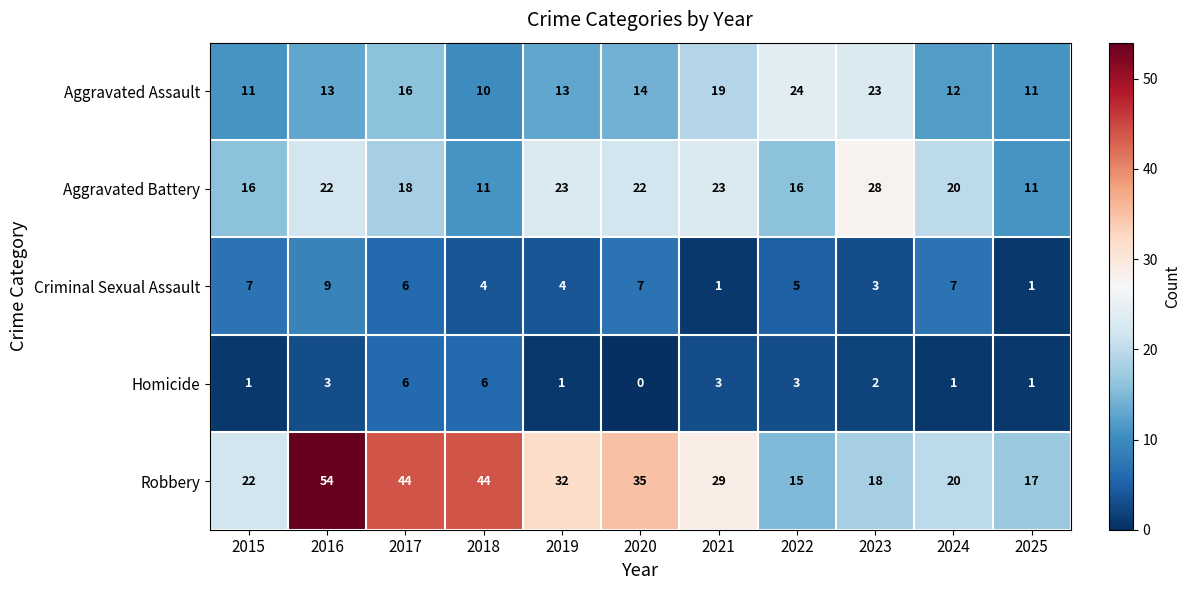

Is it true that Homicide equals 1 at 2015?

True